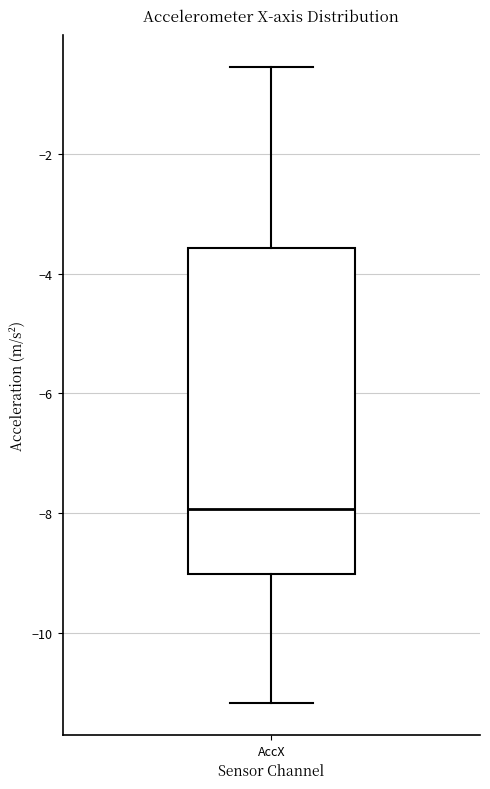

Transcribe this box plot: give where the median line is, the range the box spans, and where the two whiskers end, as read against the y-axis. The values are not printed on the chart, so give them approximately, as read against the axis.

median -8.0, box -9.0 to -3.6, whiskers -11.2 to -0.6